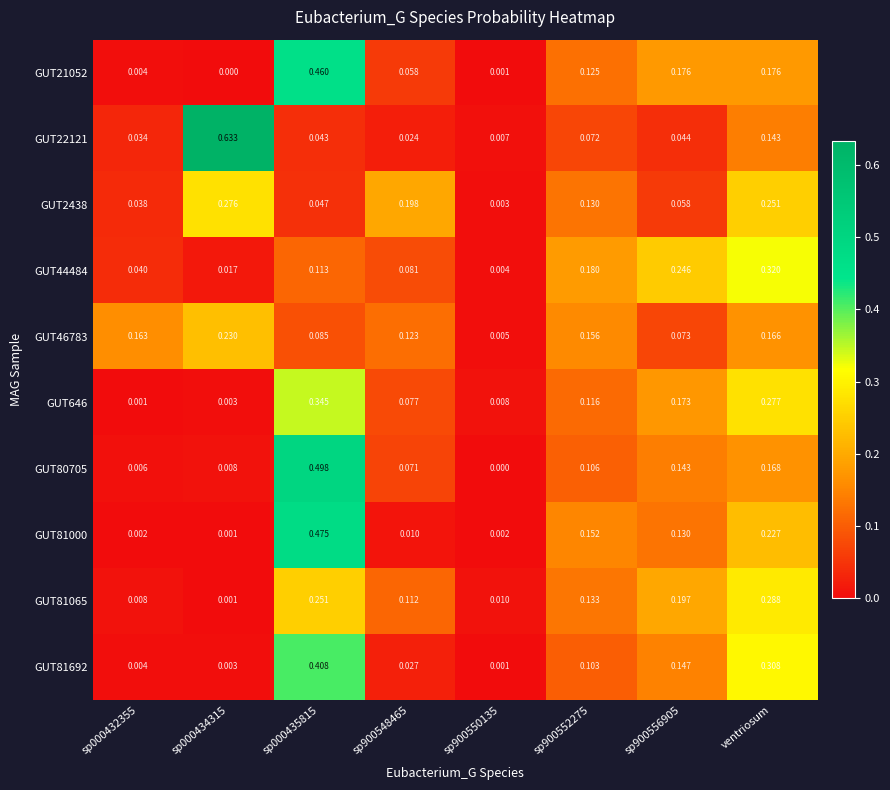

Count the number of categories in the chart.

8